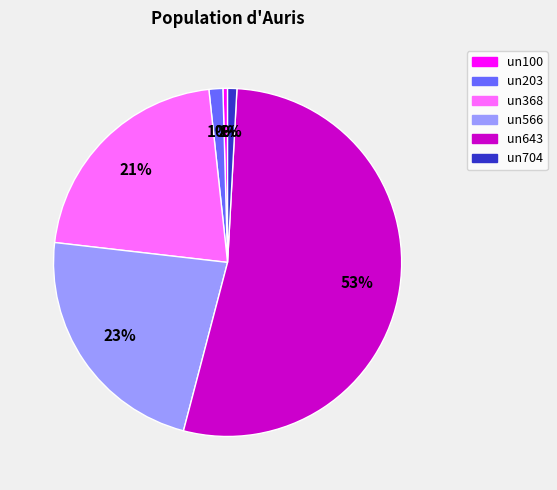

The un704 slice represents 11% of the pie. True or false?

False